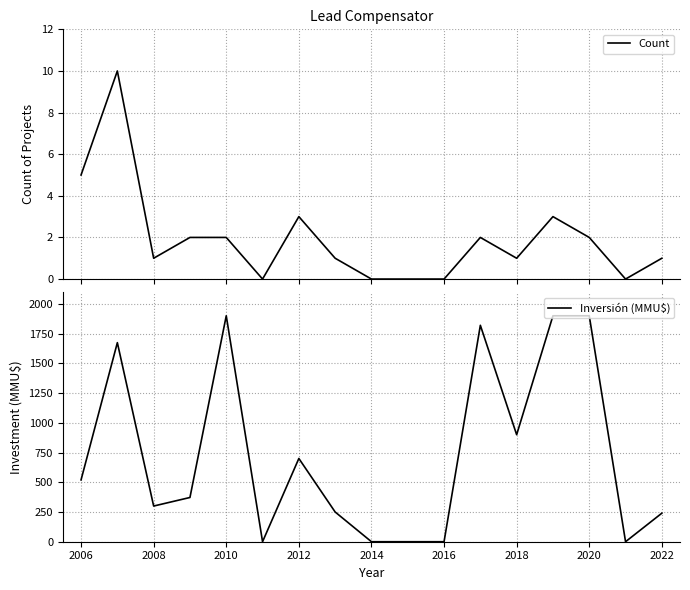

The value of Inversión (MMU$) at 2018 is 257. True or false?

False